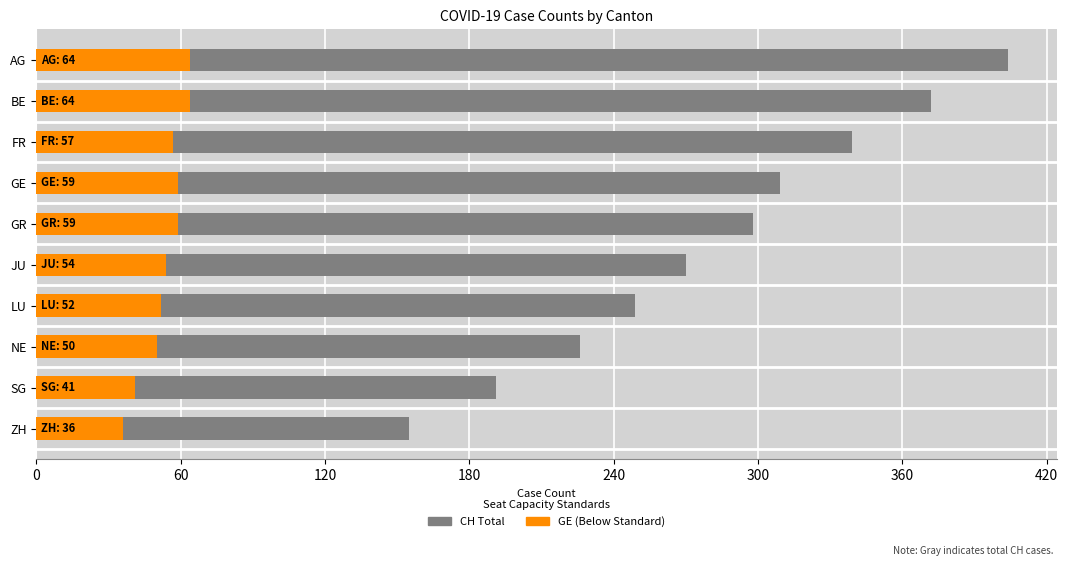

What is the sum of all GE (Below Standard) values?

536